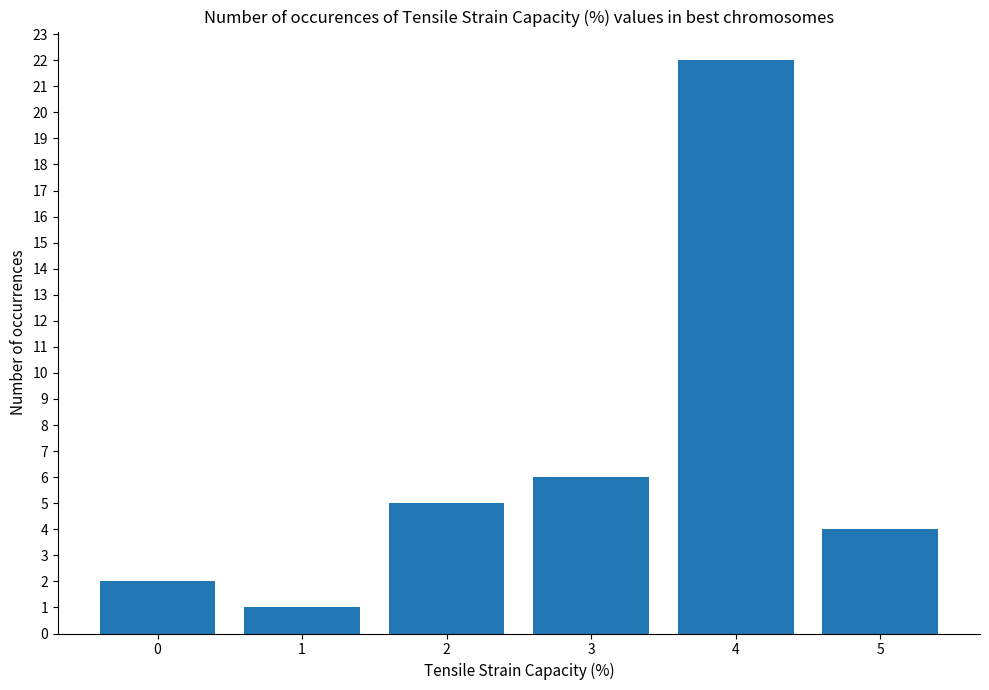

Reading right to left, what are all the values shown in this chart?

4	22	6	5	1	2